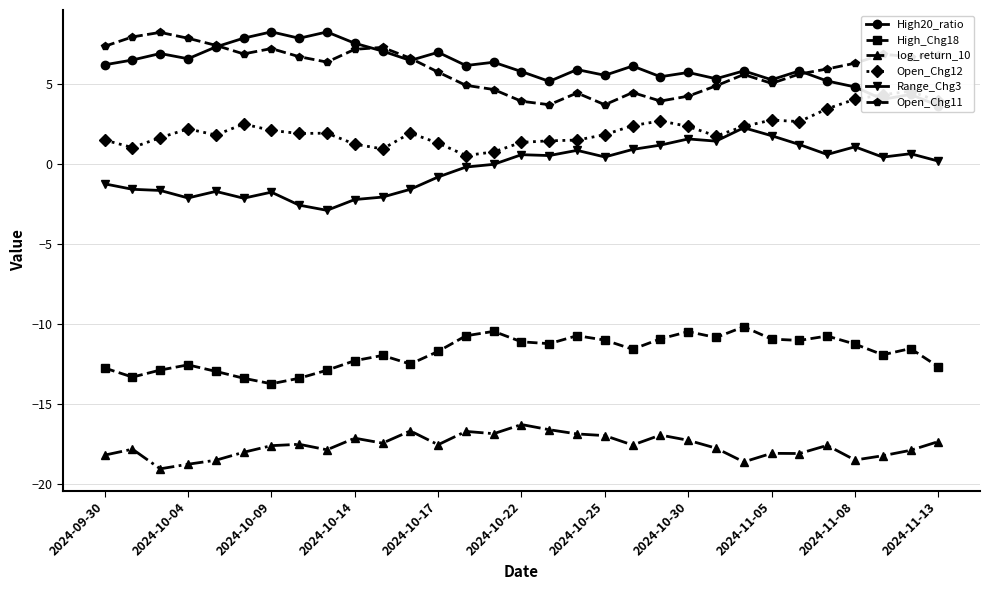

True or false: High_Chg18 and Open_Chg11 intersect in this chart.

False